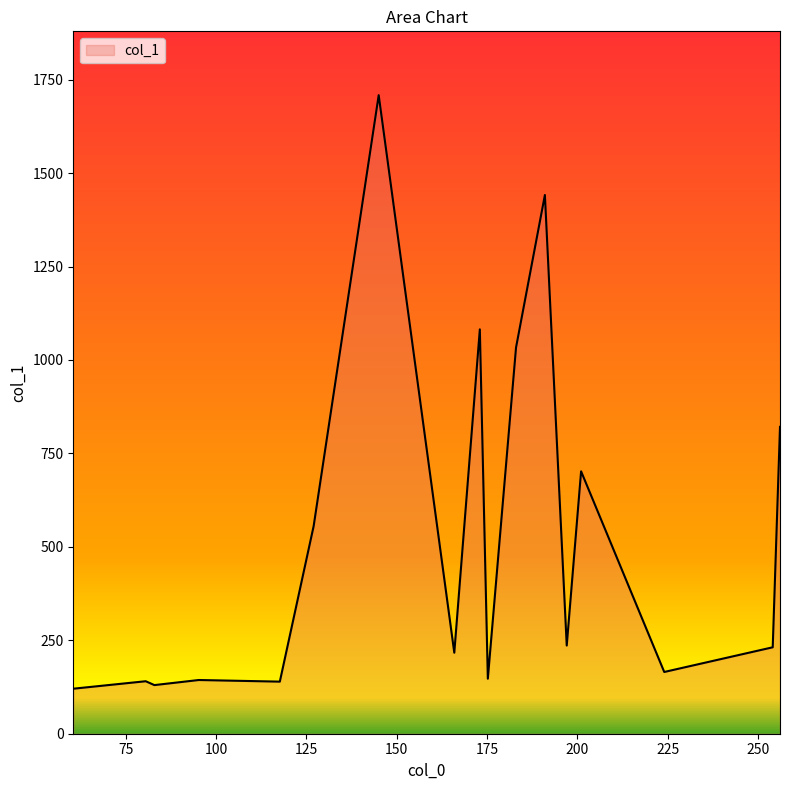

What is the difference between the maximum and minimum values?

1588.0